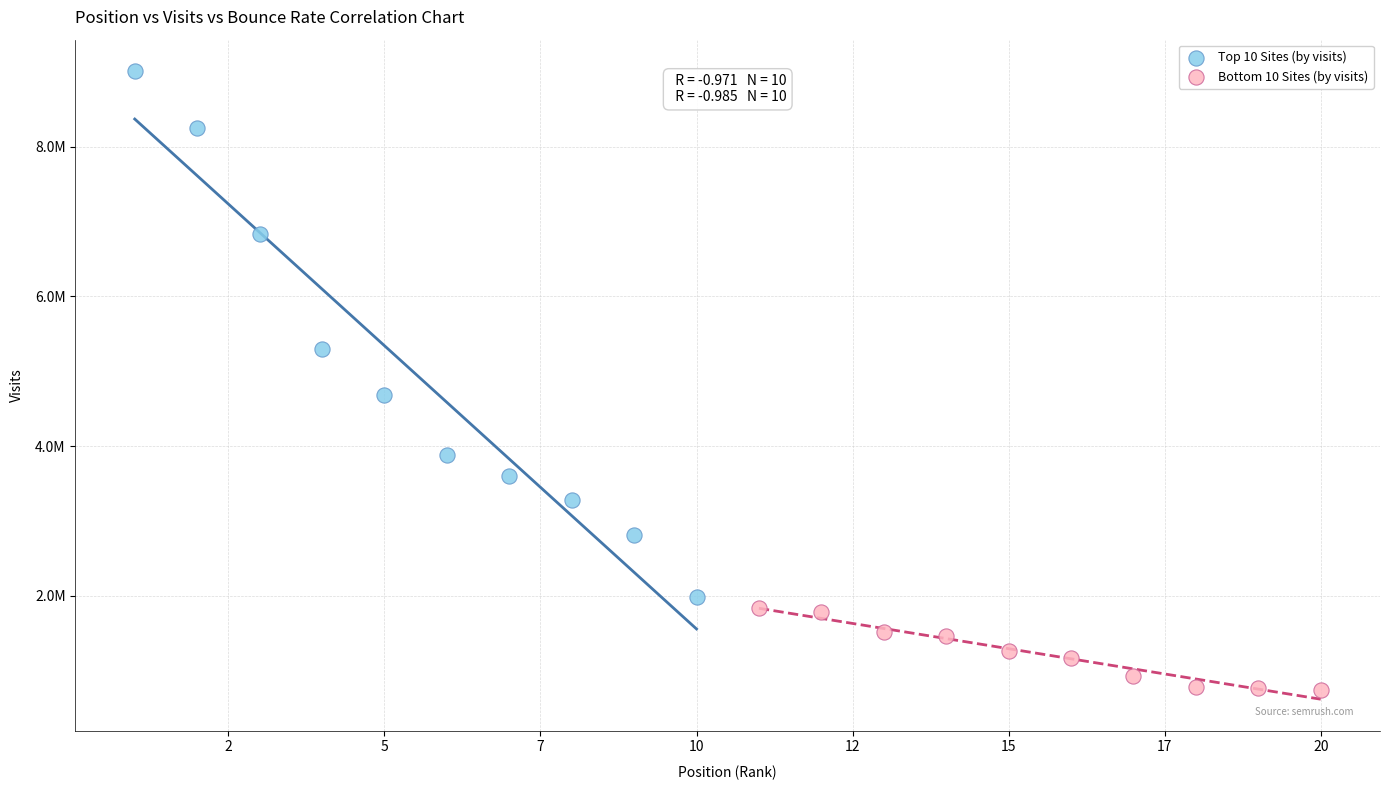

Which series contains the highest Y value?

Top 10 Sites (by visits)